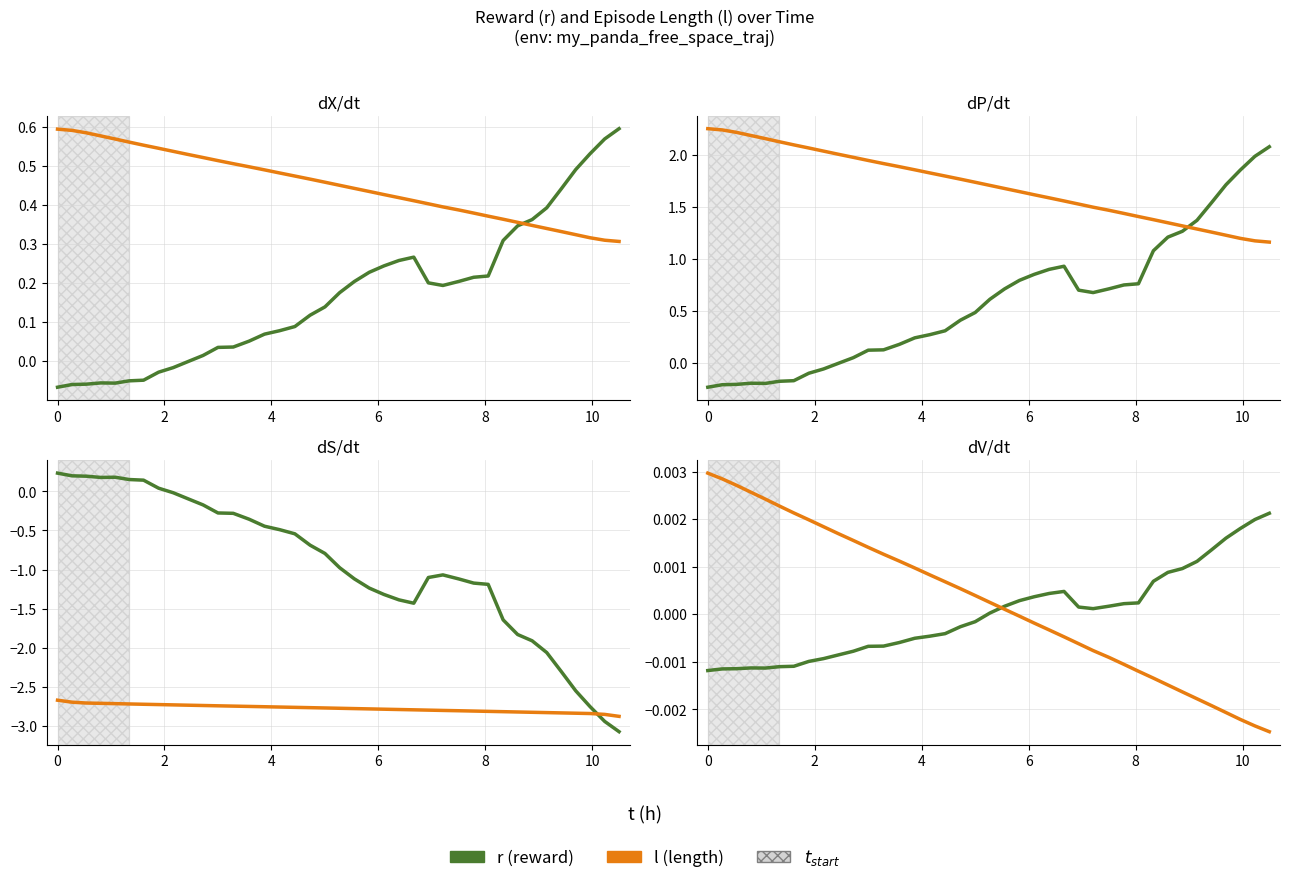

Rank the series by their average value, from lowest to highest.

r, l